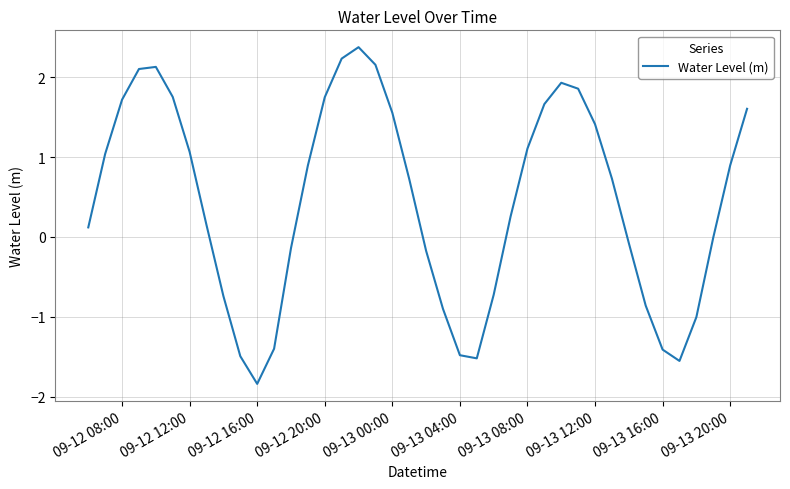

Count the number of categories in the chart.

40